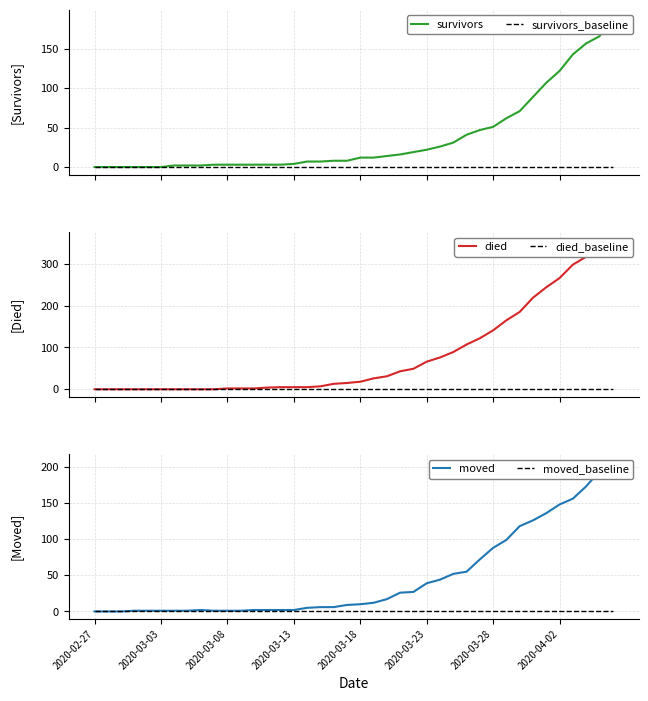

Which has a higher value, 2020-03-13 or 2020-03-28?

2020-03-28